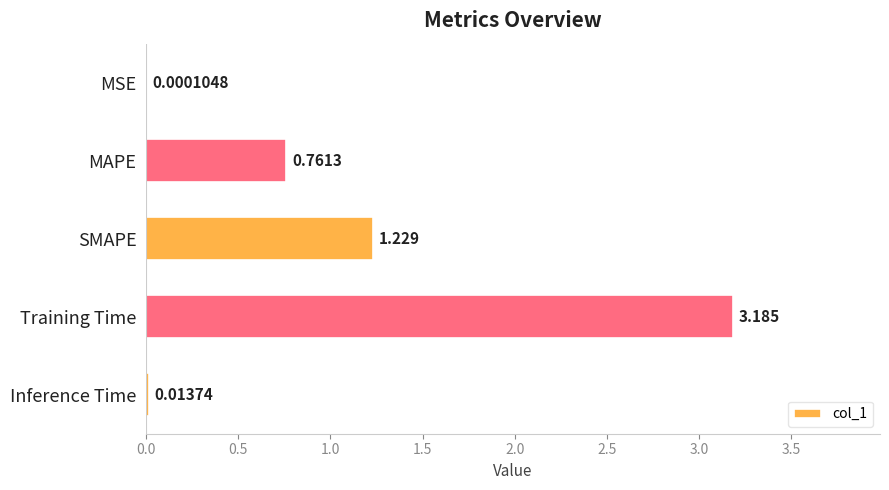

At which category does the chart reach its peak across all series?

Training Time